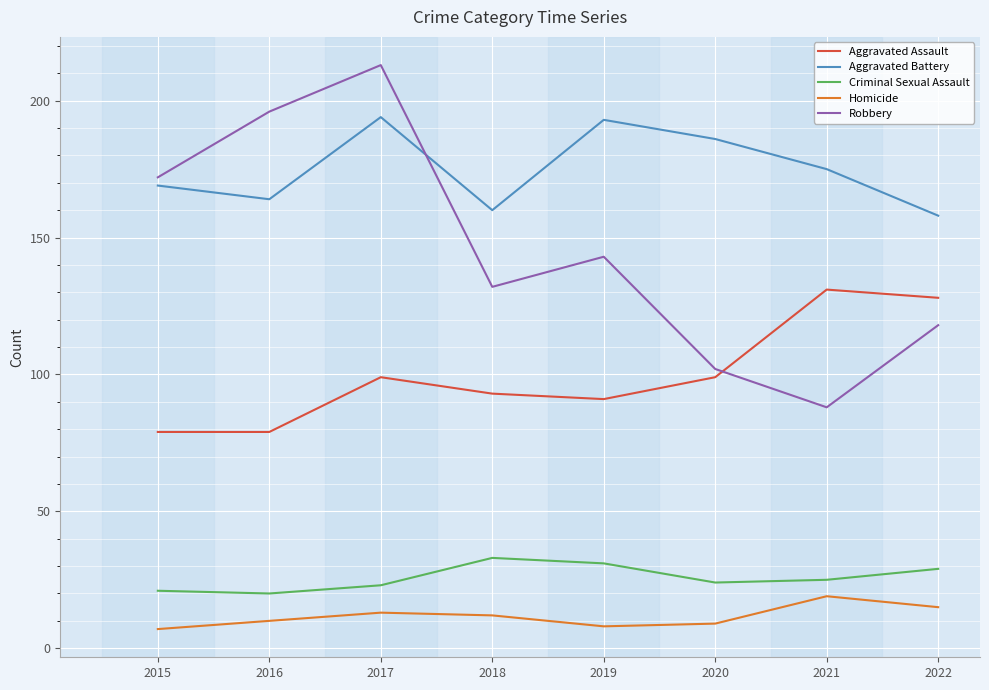

Reading right to left, transcribe all the data shown in this chart.

Aggravated Assault: 128	131	99	91	93	99	79	79
Aggravated Battery: 158	175	186	193	160	194	164	169
Criminal Sexual Assault: 29	25	24	31	33	23	20	21
Homicide: 15	19	9	8	12	13	10	7
Robbery: 118	88	102	143	132	213	196	172